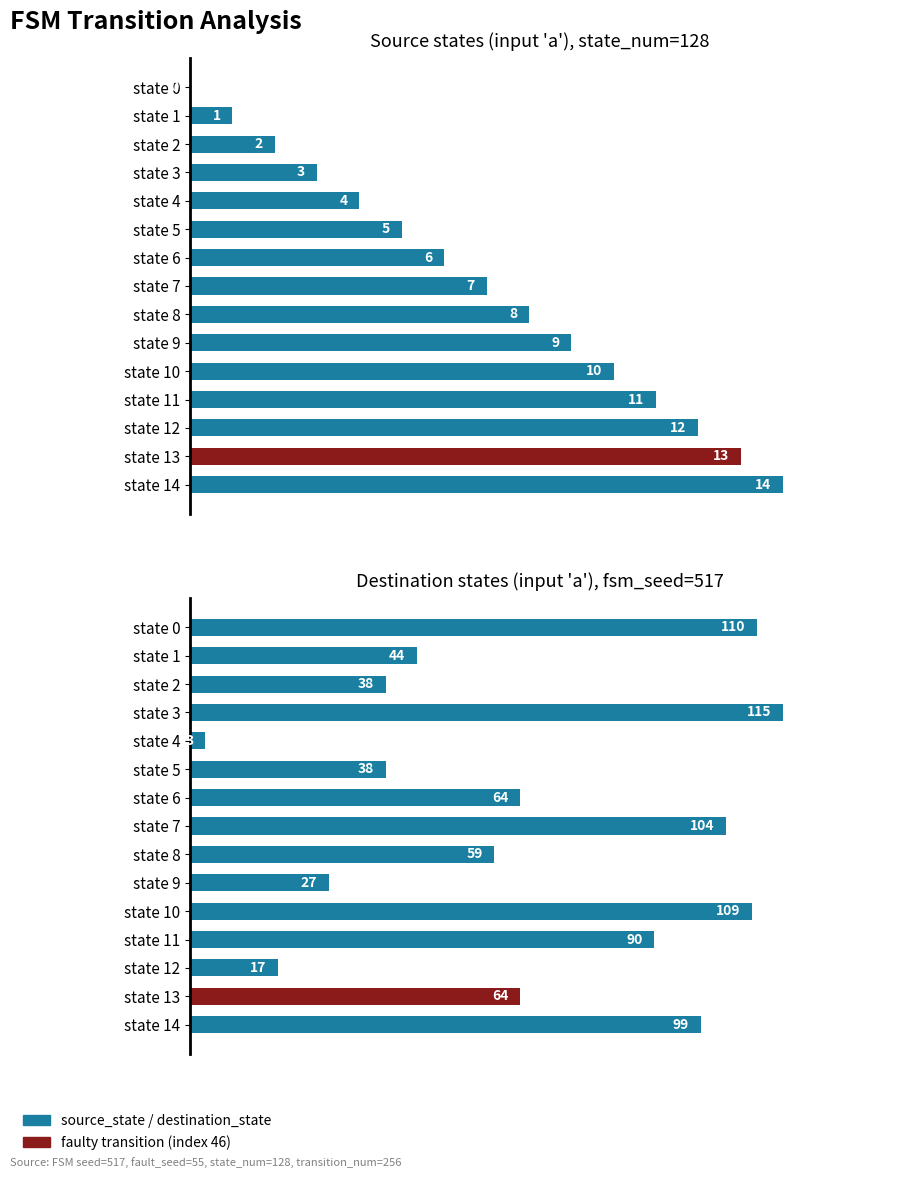

What is the total value across all series at state 6?

70